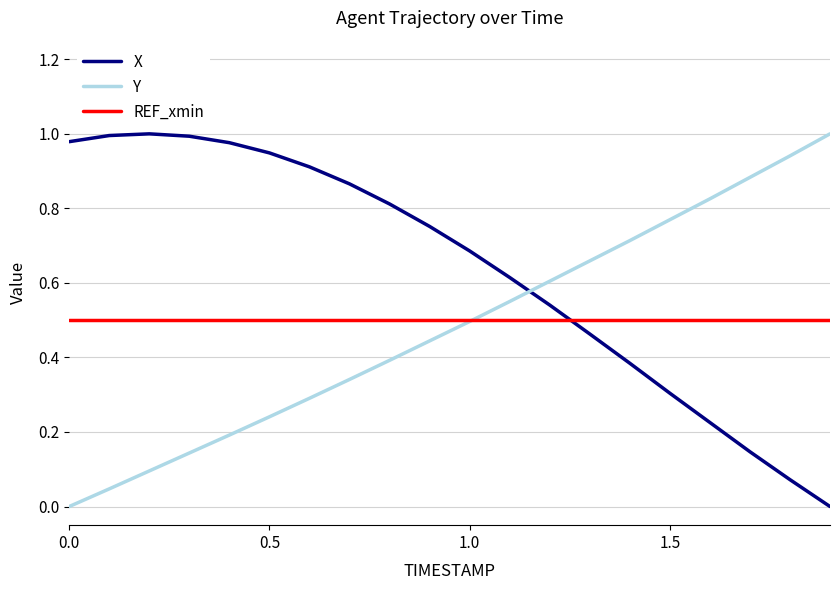

Which series has the largest total across all categories?

X